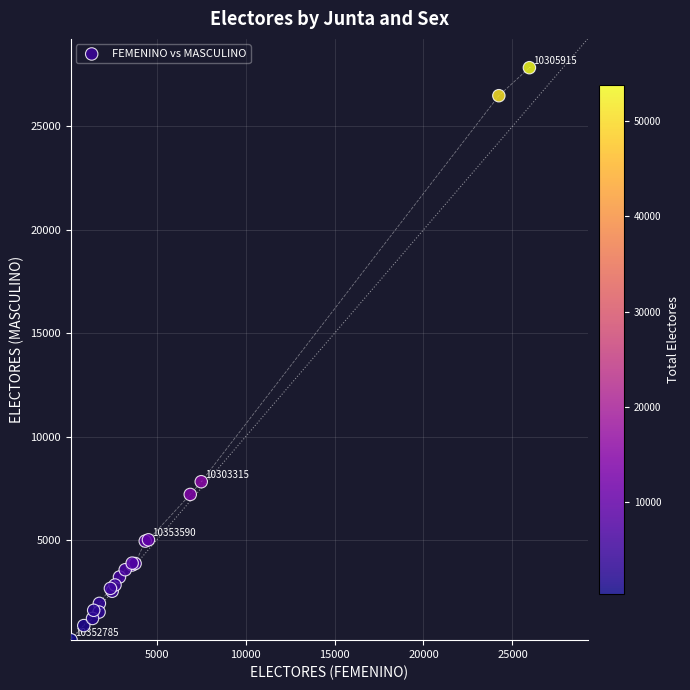

What Y value in the scatter plot is closest to 14010?

7824